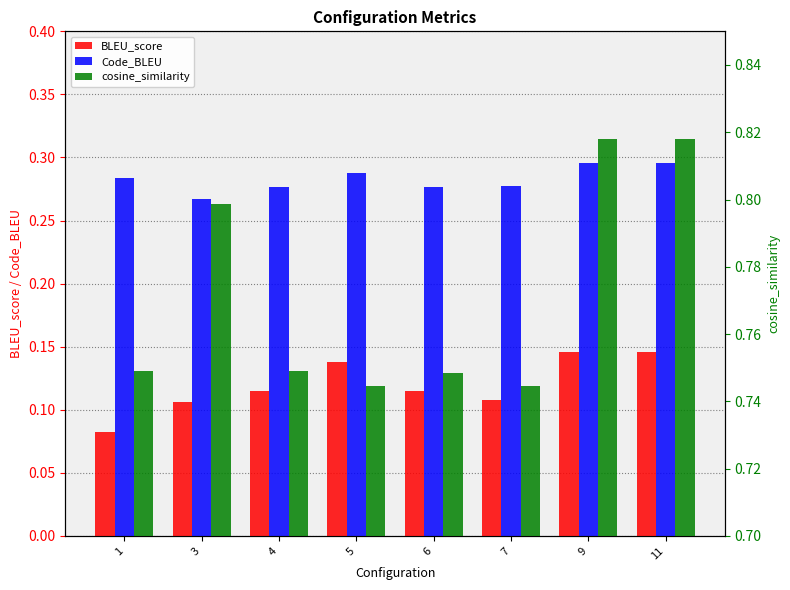

What value does the Code_BLEU series have at 9?

0.3